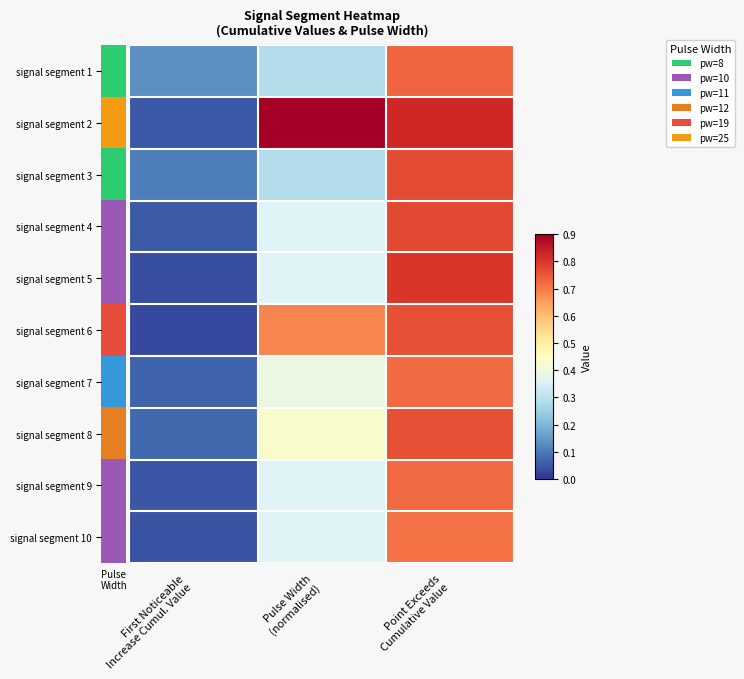

Between Pulse Width
(normalised) and Point Exceeds
Cumulative Value, which is larger?

Point Exceeds
Cumulative Value